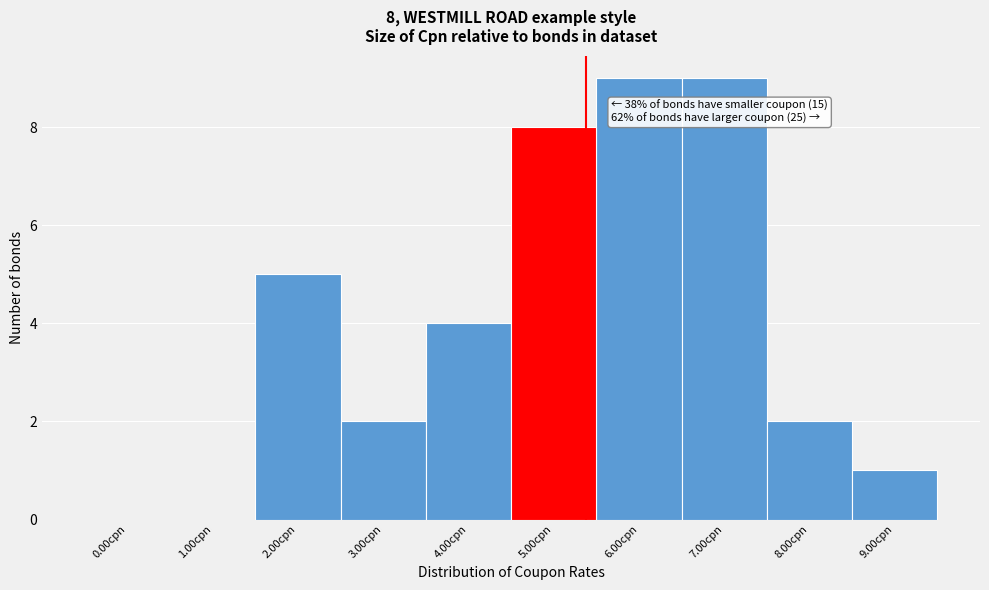

Reading left to right, list all the values displayed in this chart.

0.00cpn=0	1.00cpn=0	2.00cpn=5	3.00cpn=2	4.00cpn=4	5.00cpn=8	6.00cpn=9	7.00cpn=9	8.00cpn=2	9.00cpn=1